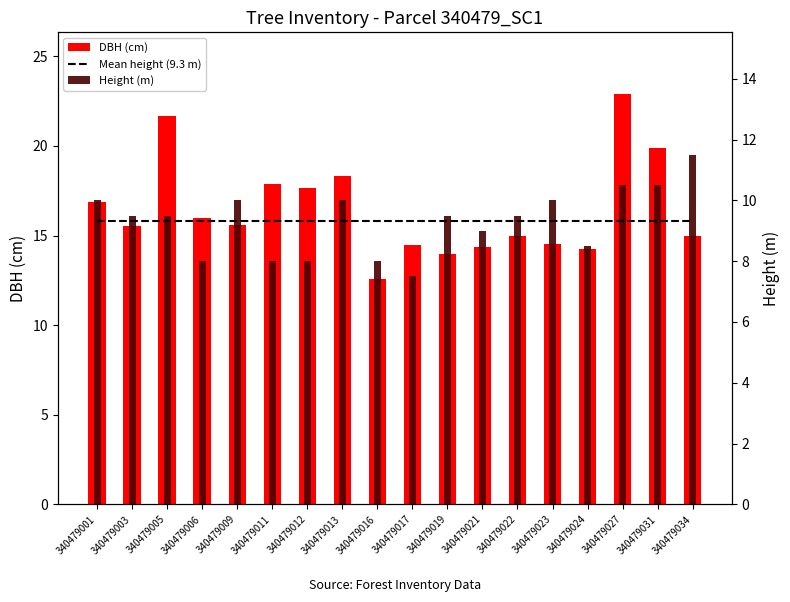

What is the total value across all series at 340479006?

33.3